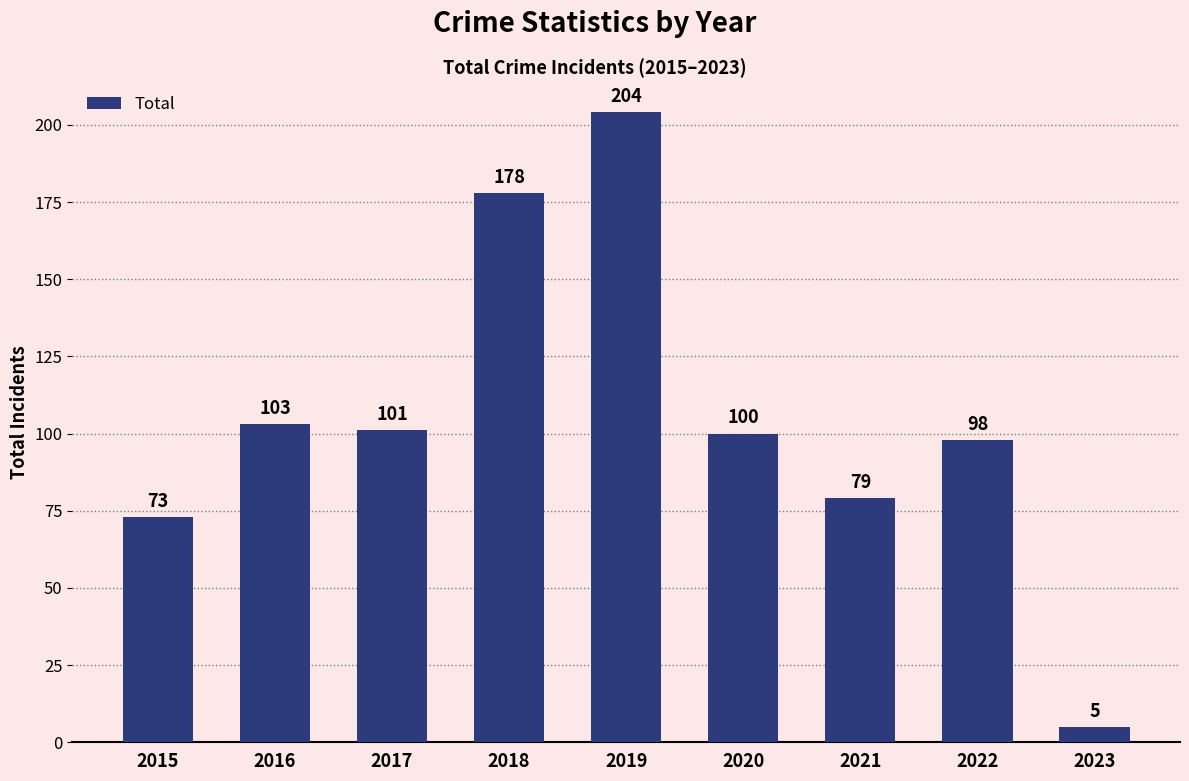

Rank the categories by value from highest to lowest.

2019, 2018, 2016, 2017, 2020, 2022, 2021, 2015, 2023